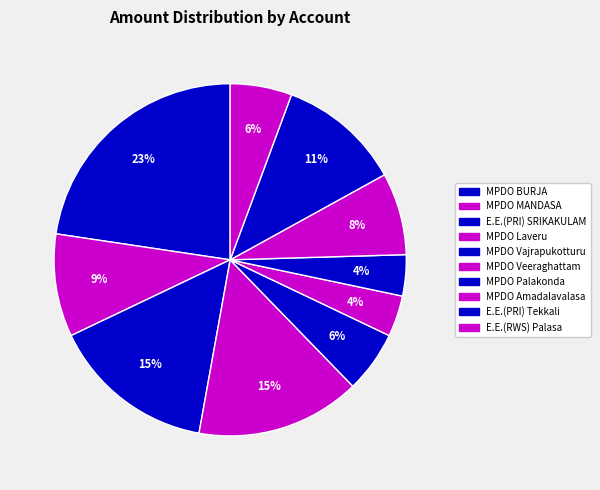

Does any single category account for the majority?

No